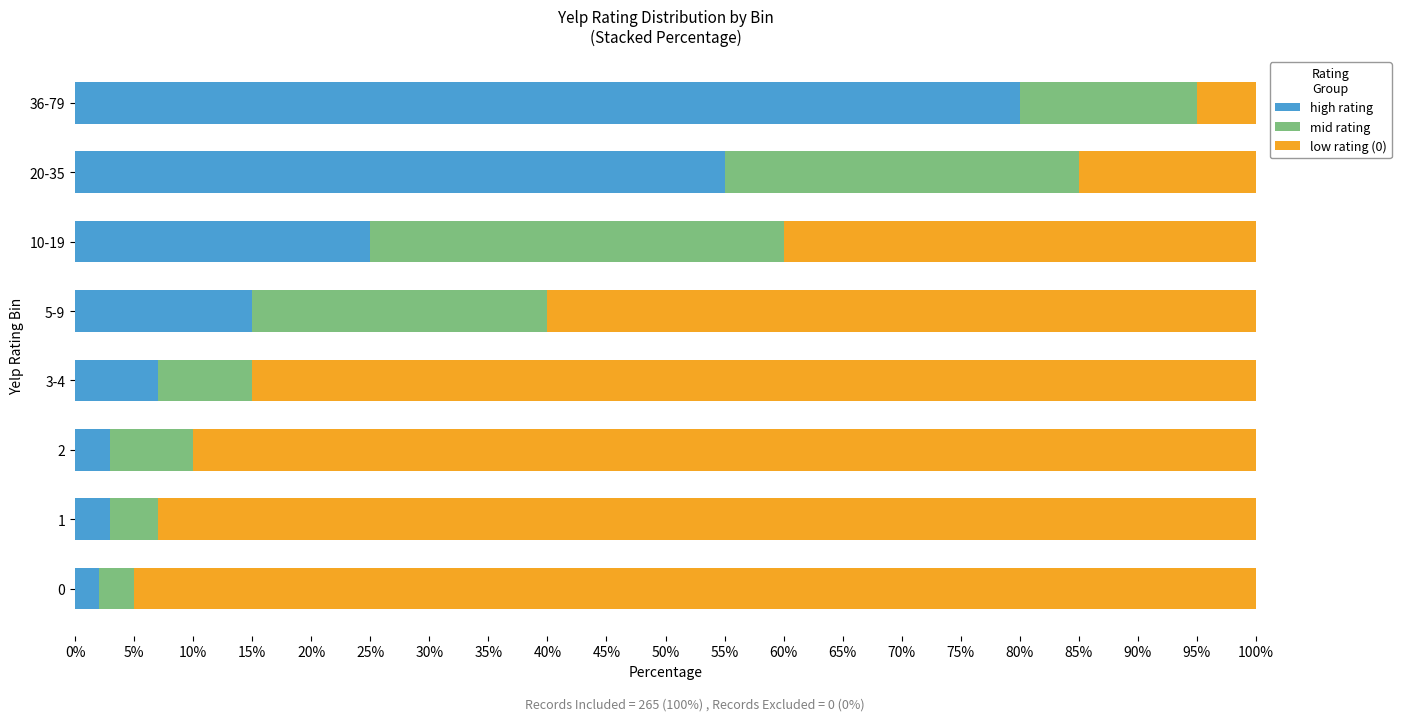

What is the total value across all series at 20-35?

100